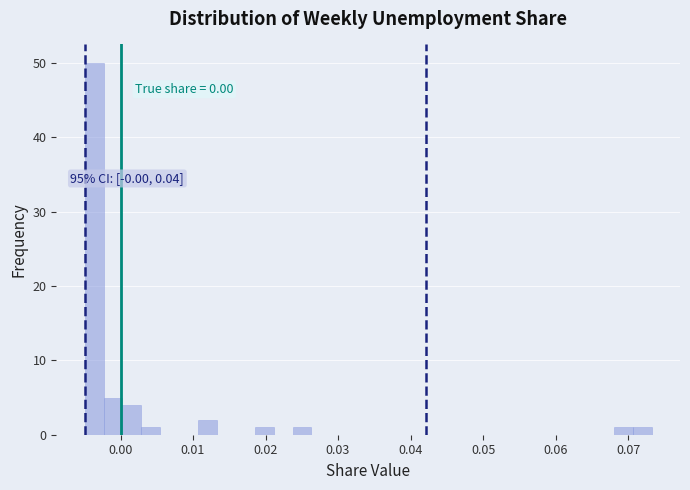

Around what value on the x-axis is the tallest bar? Give the approximate position of its centre, as read against the axis.

-0.004